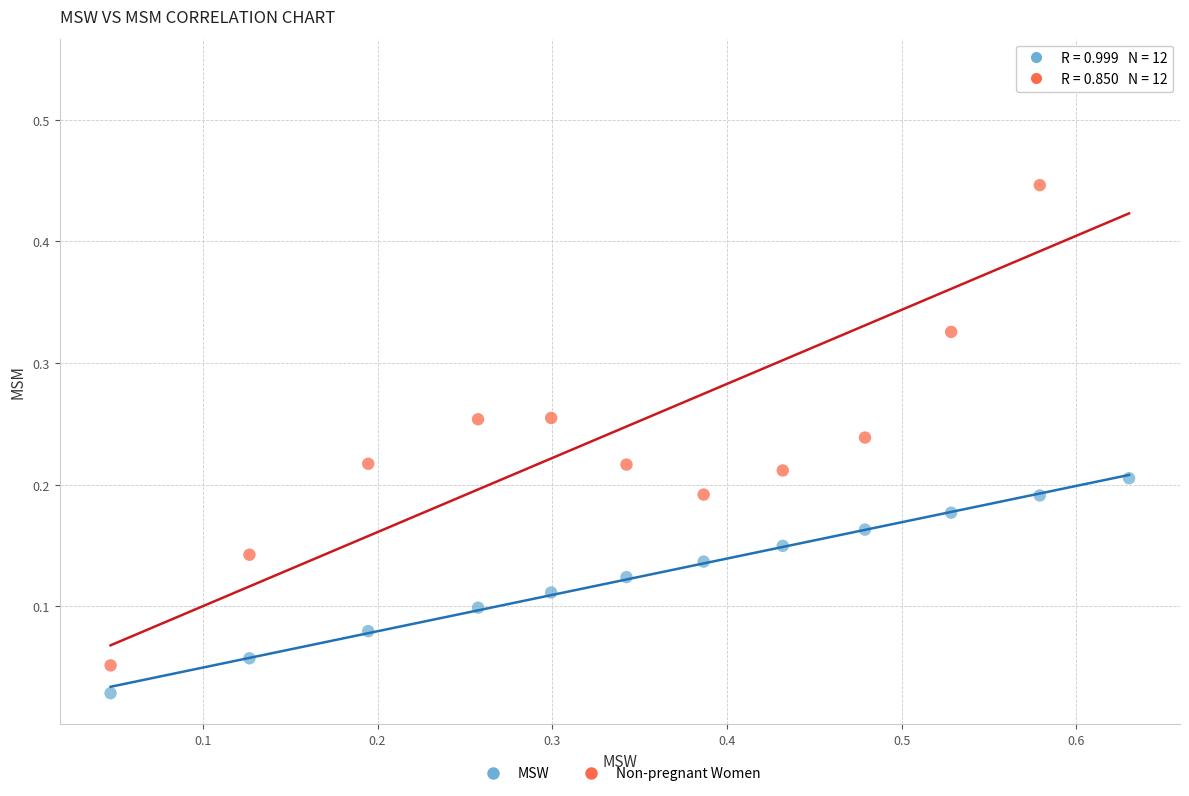

Which series reaches the minimum Y coordinate?

MSW